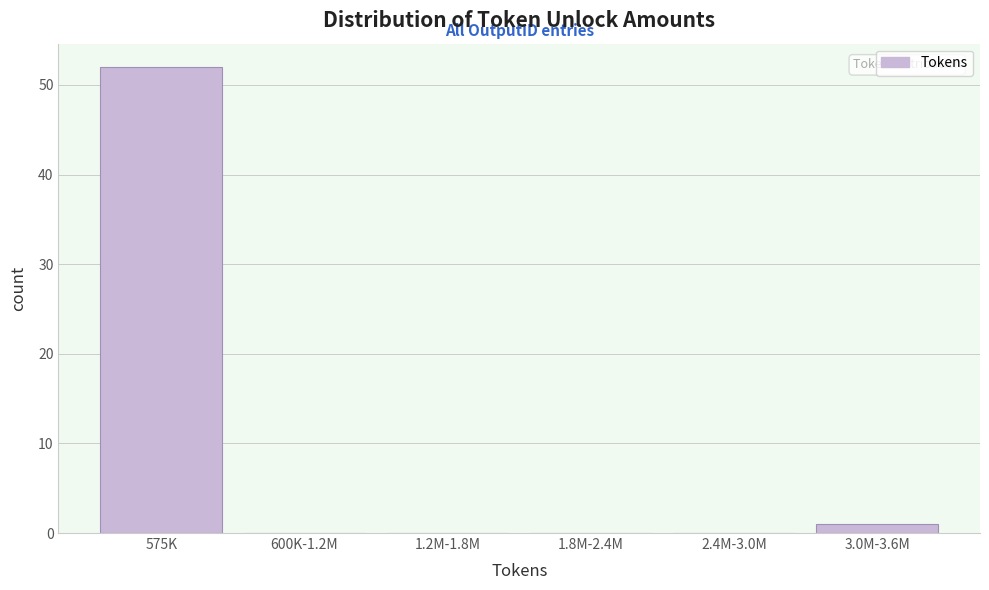

Reading left to right, extract all data points from this chart.

575K=52	600K-1.2M=0	1.2M-1.8M=0	1.8M-2.4M=0	2.4M-3.0M=0	3.0M-3.6M=1